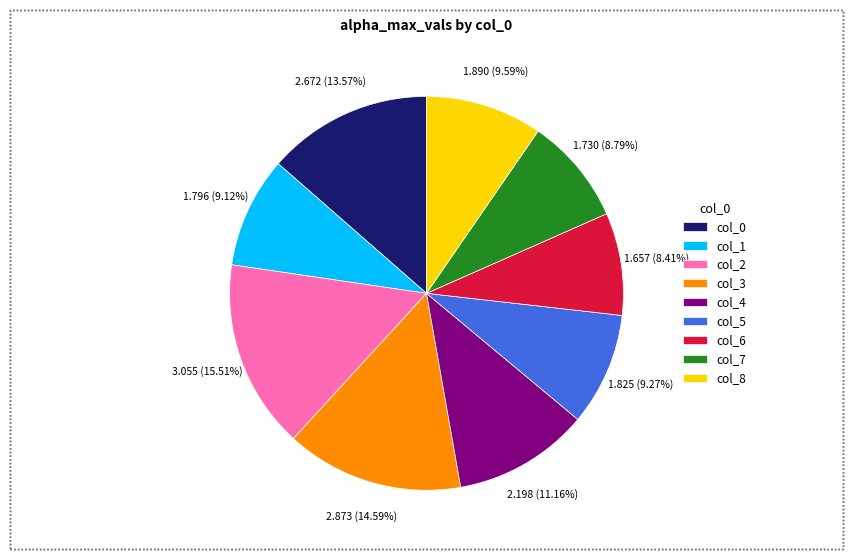

Which category has the biggest portion of the pie?

col_2